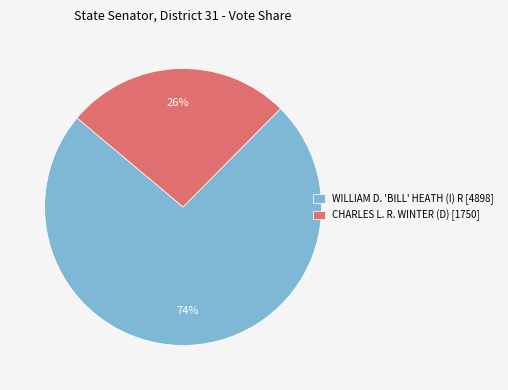

Does WILLIAM D. 'BILL' HEATH (I) R [4898] account for over 50% of the chart?

Yes